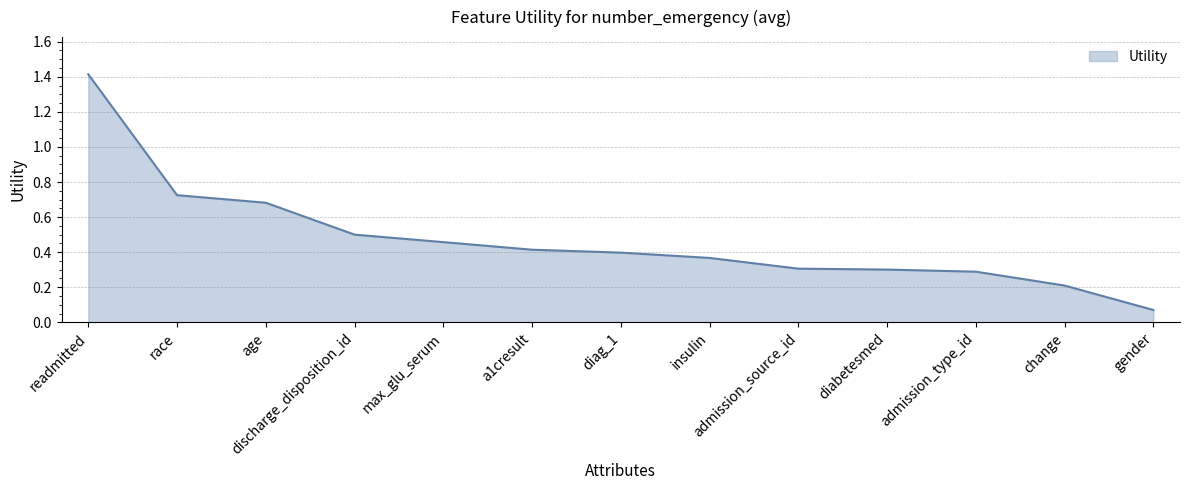

How many lines are shown in the chart?

1